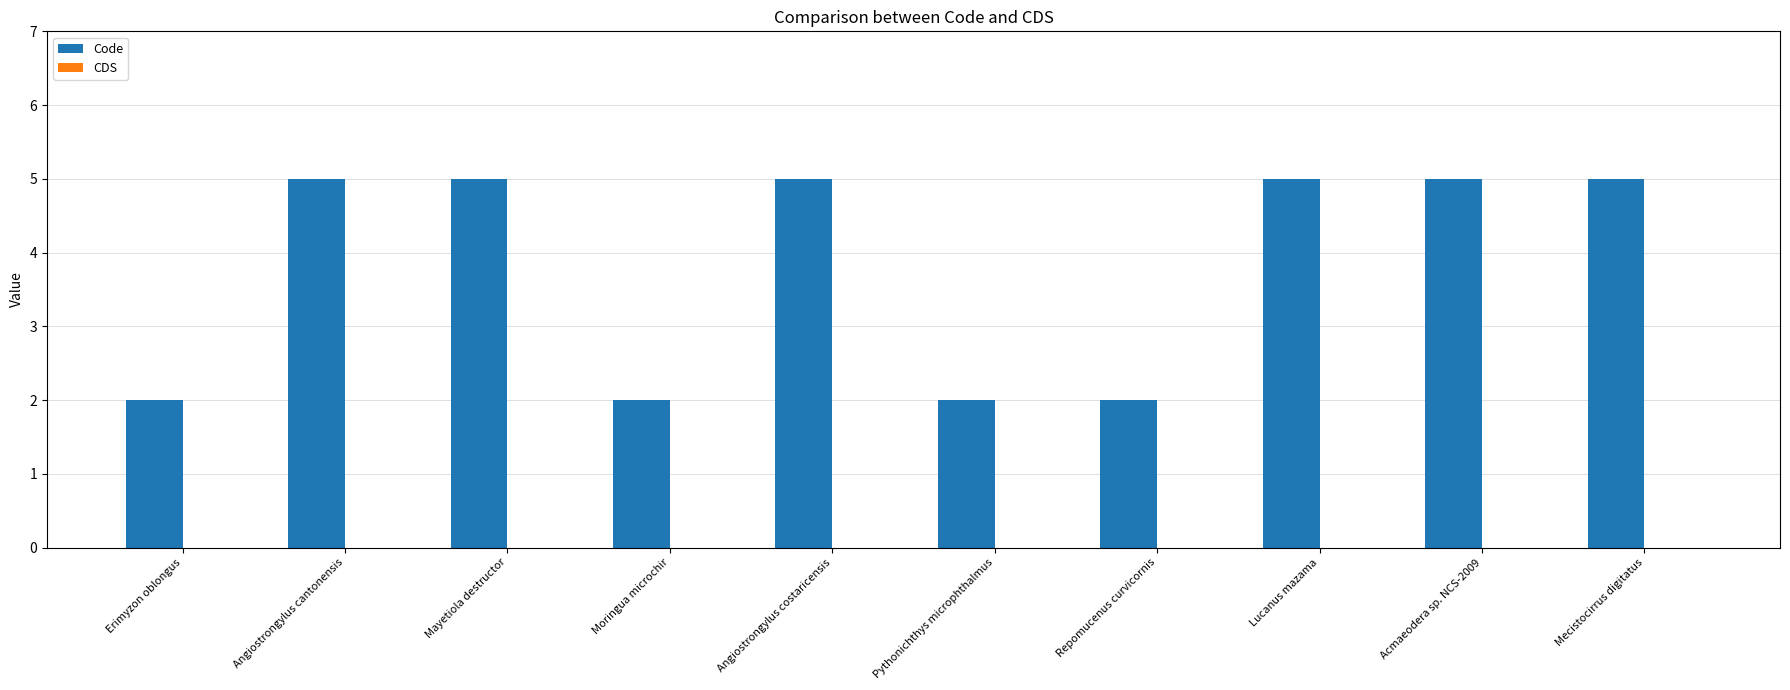

What is the maximum value shown in the chart?

5